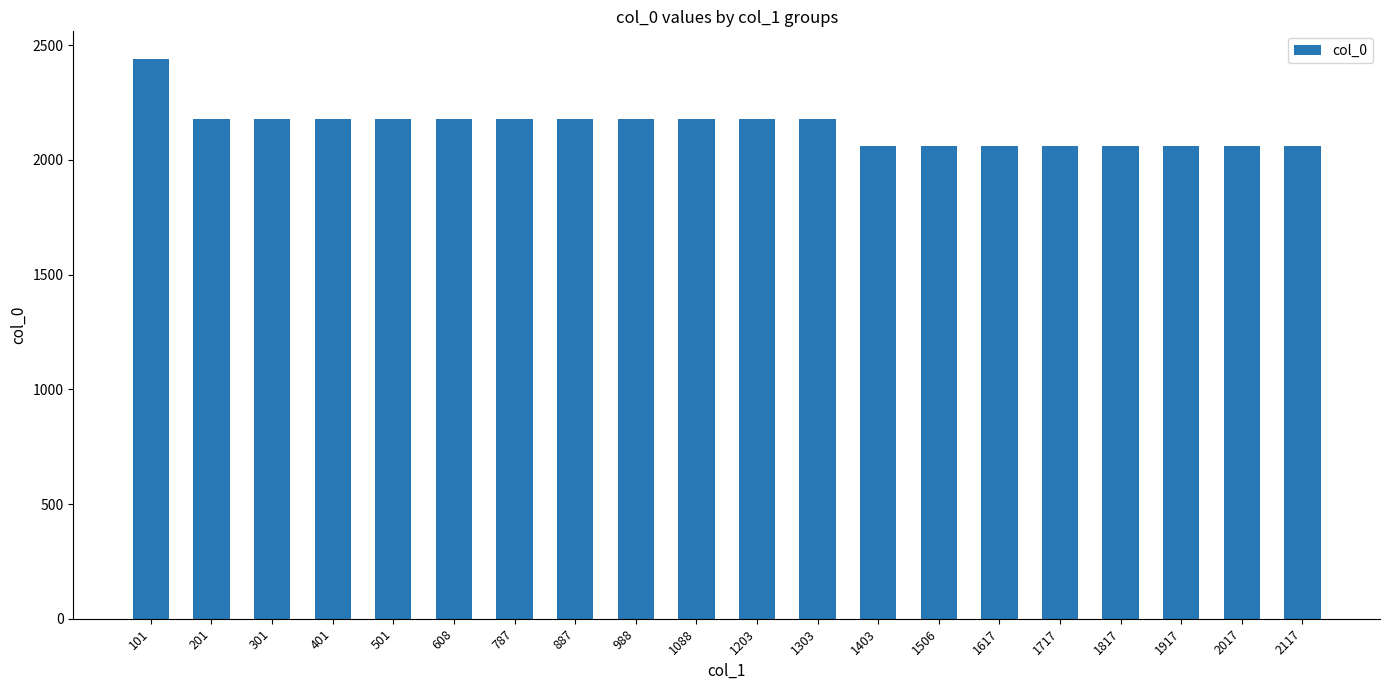

Reading right to left, transcribe all the data shown in this chart.

2059	2059	2059	2059	2059	2059	2059	2059	2178	2178	2178	2178	2178	2178	2178	2178	2178	2178	2178	2438